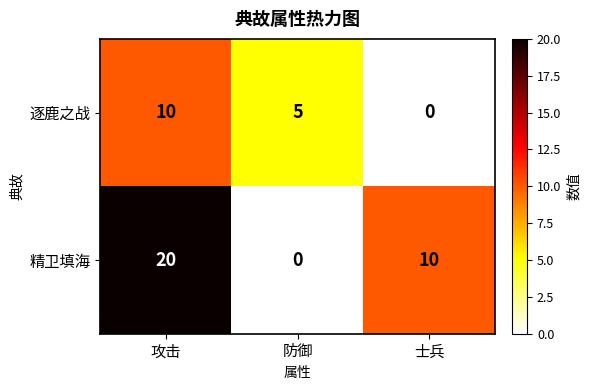

The value of 精卫填海 at 防御 is 0. True or false?

True